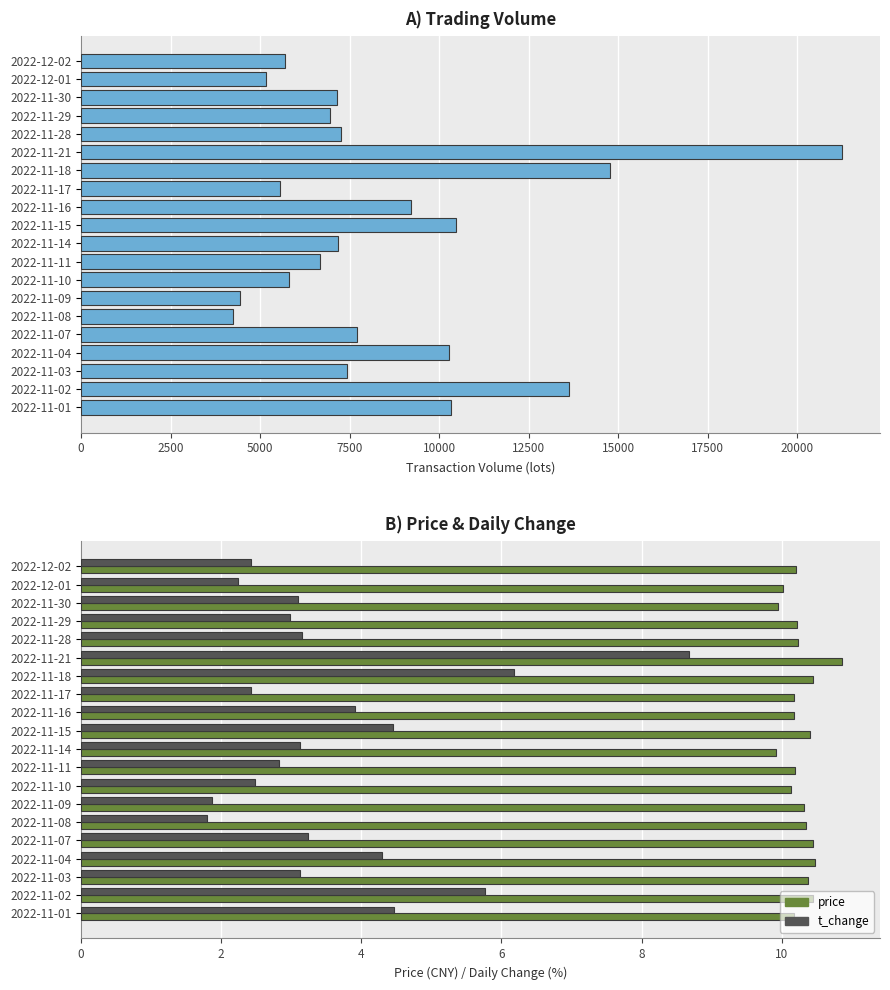

What is the difference between the maximum and second lowest values in the t_change series?

6.8